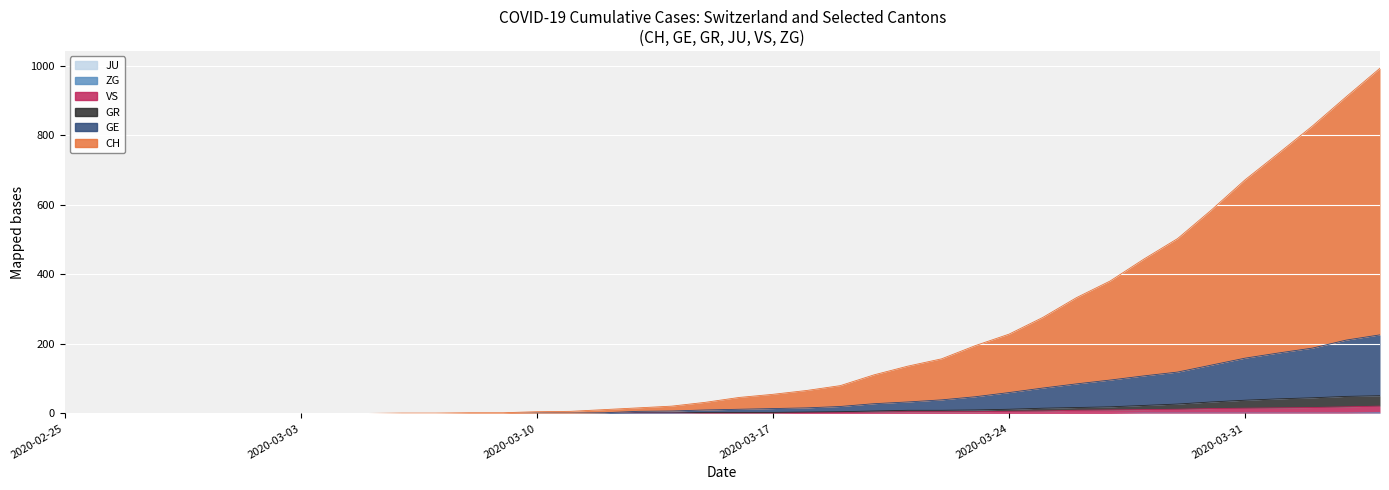

At which category is the sum across all series the highest?

2020-04-04